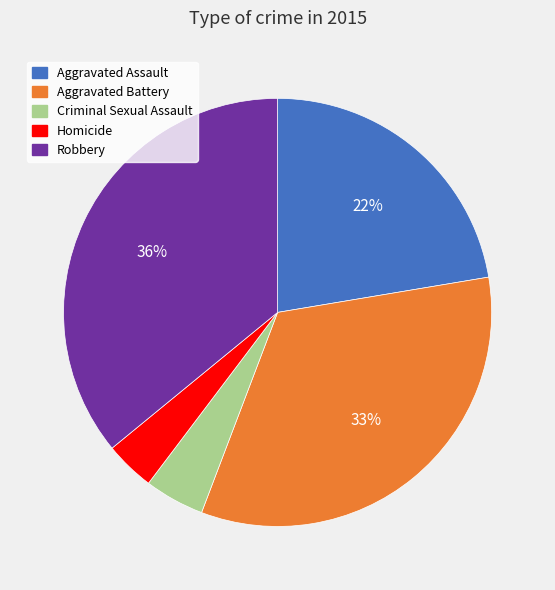

What percentage is the Aggravated Assault slice, to the nearest percent?

22%